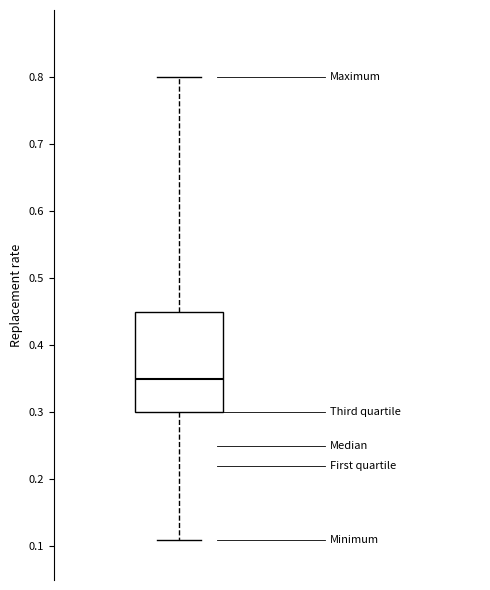

Where does the lower whisker of the box end on the y-axis? The values are not printed on the chart, so give them approximately, as read against the axis.

0.11